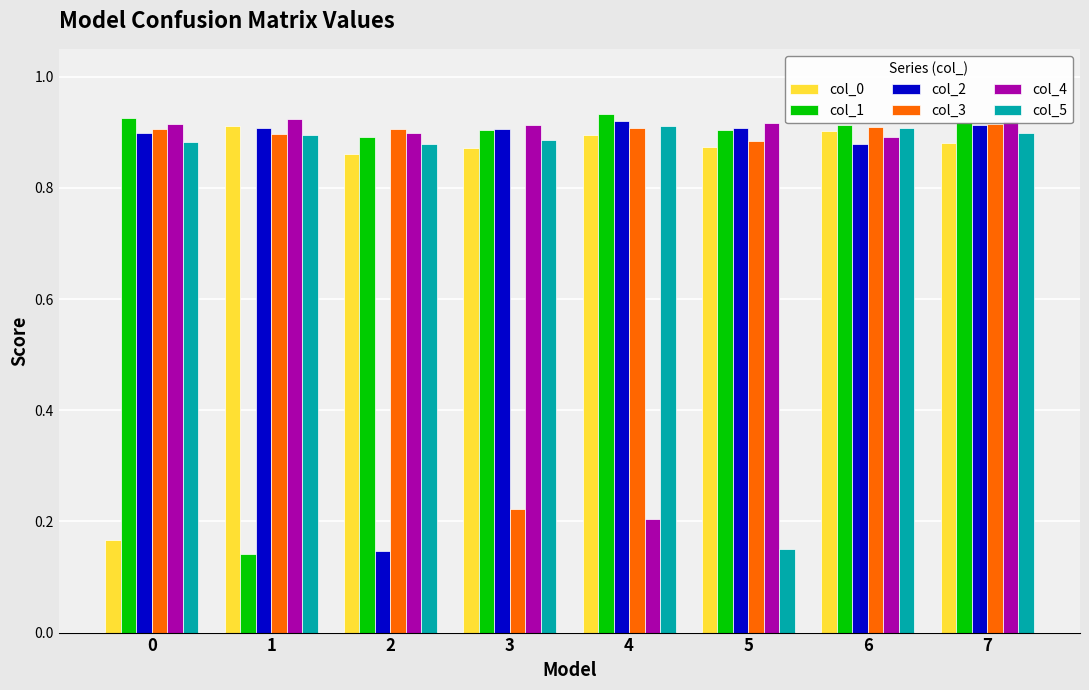

What is the difference between the maximum and minimum values in the col_2 series?

0.8